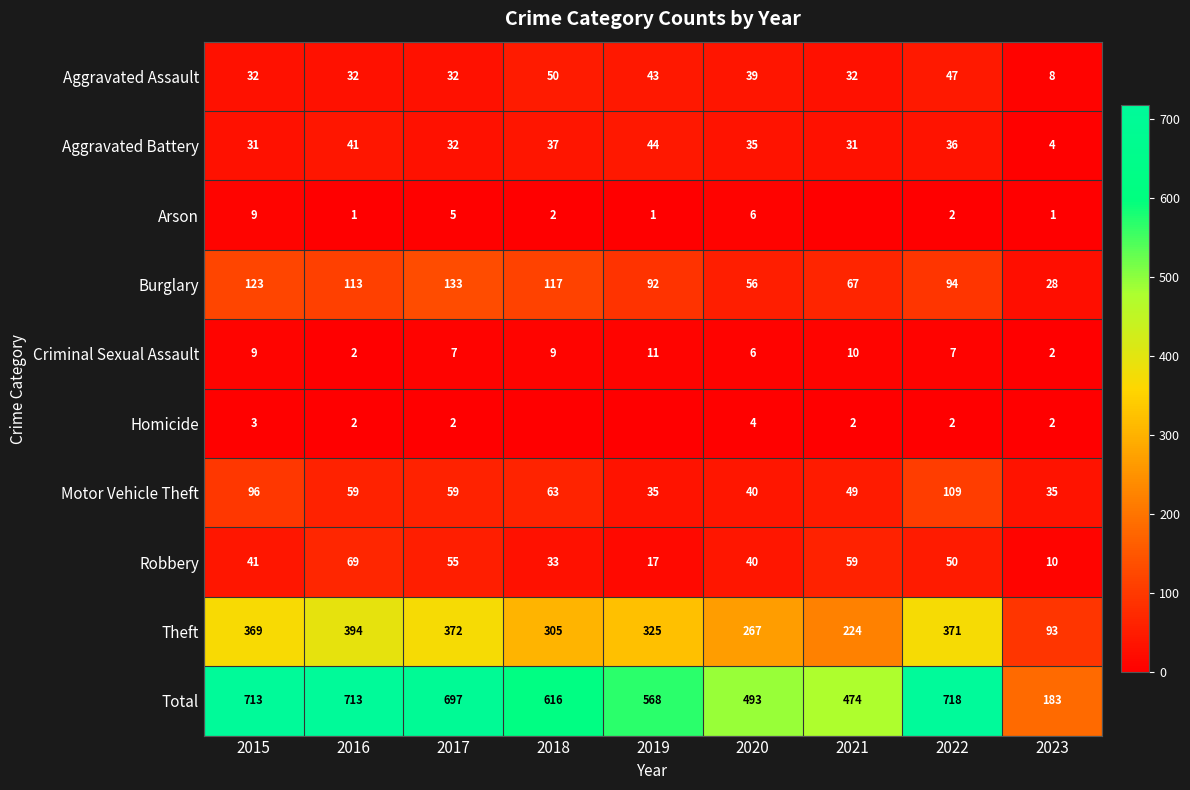

Is it true that Arson equals 1 at 2019?

True